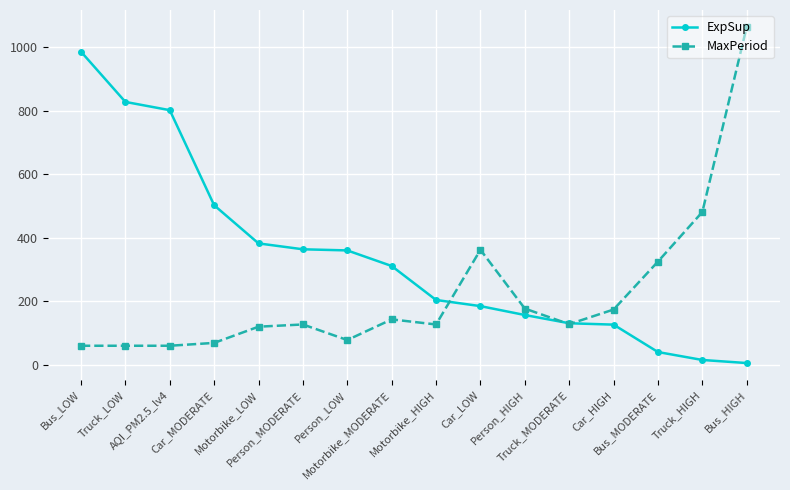

True or false: MaxPeriod has more than 0 interior local peaks.

True